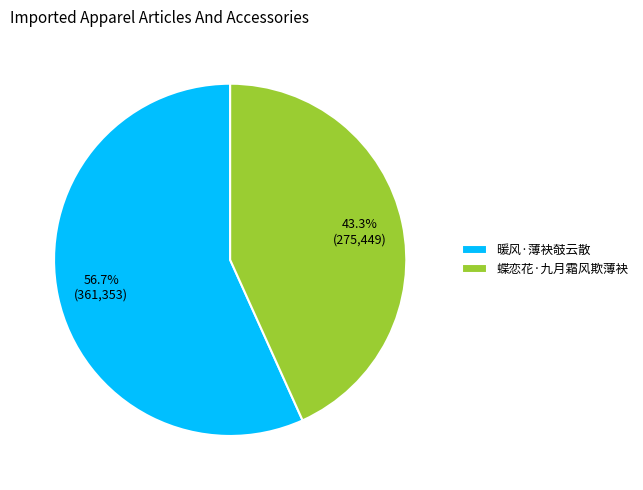

Rank the categories by value from highest to lowest.

暖风·薄袂攲云散, 蝶恋花·九月霜风欺薄袂